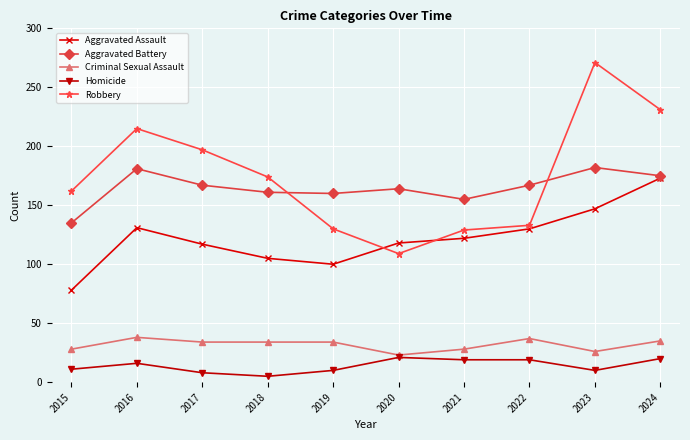

At how many categories does at least one series exceed 145?

10